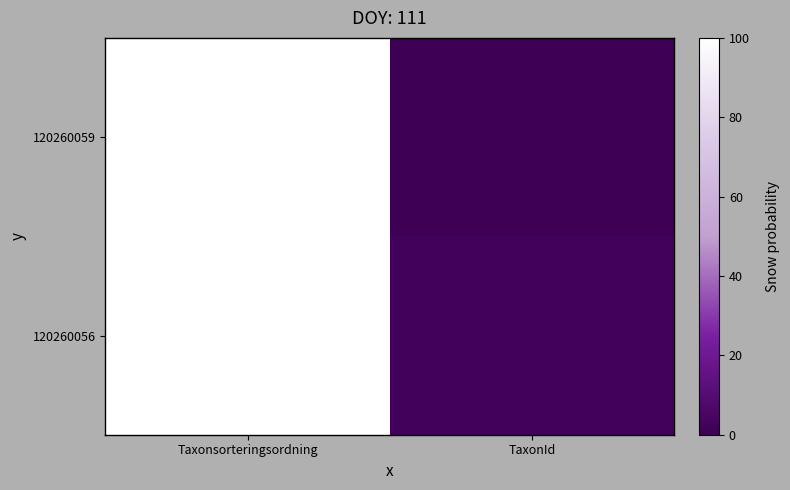

At how many categories does at least one series exceed 17?

1